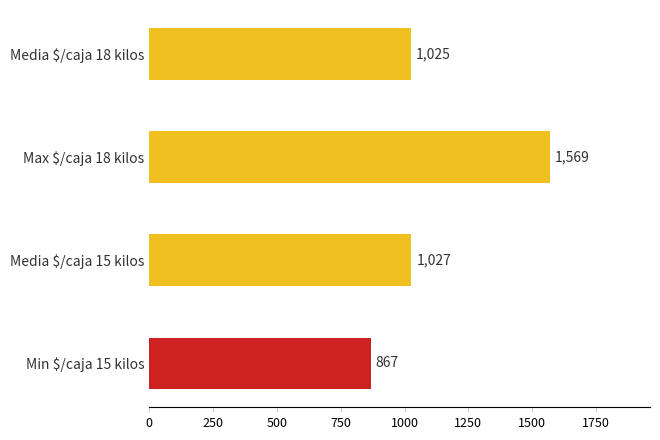

Reading bottom to top, list all the values displayed in this chart.

867	1027	1569	1025